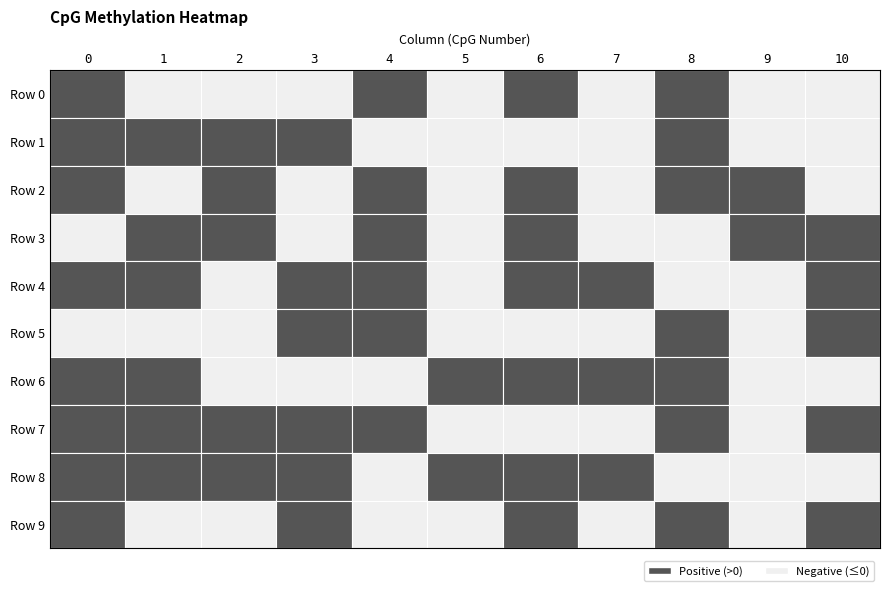

What is the total value across all series at 8?

0.1